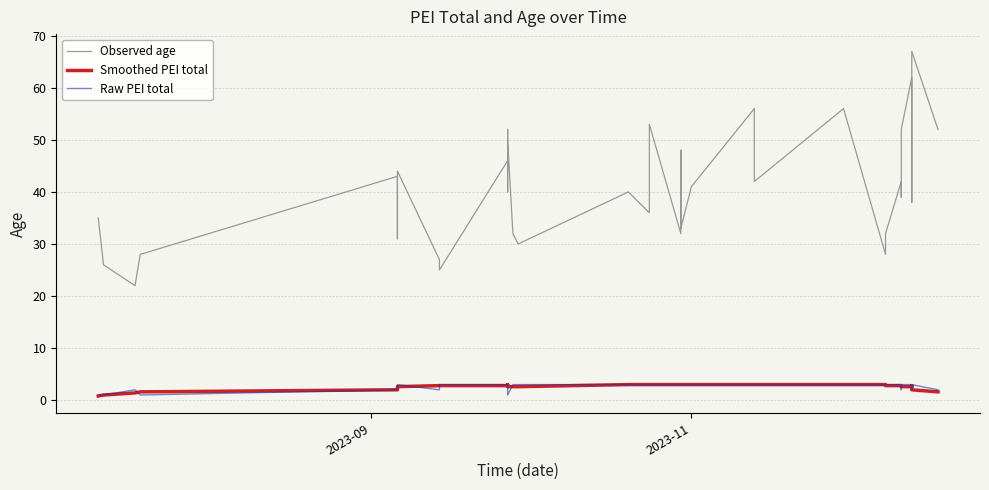

How many data points in Smoothed PEI total are less than 2?

5